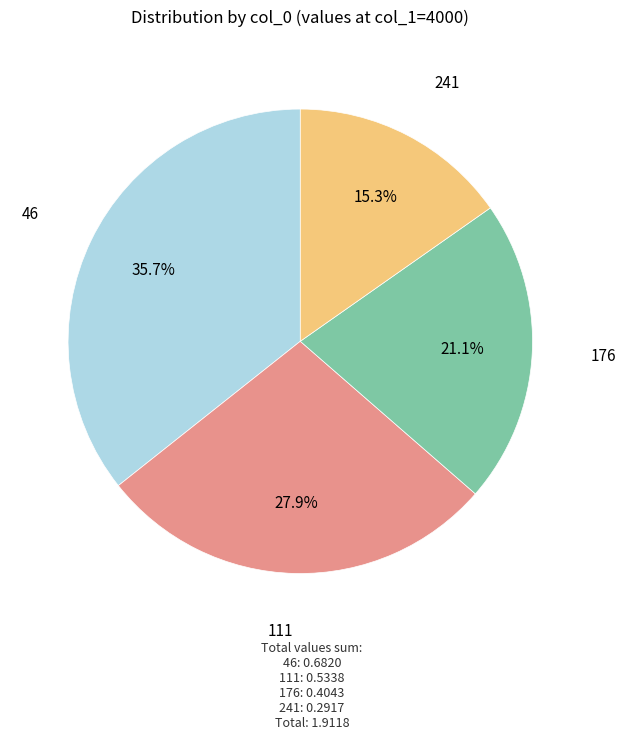

Is there a majority slice in this chart?

No